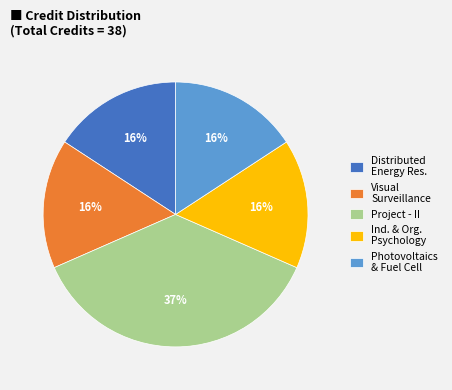

Count the number of slices in the pie.

5